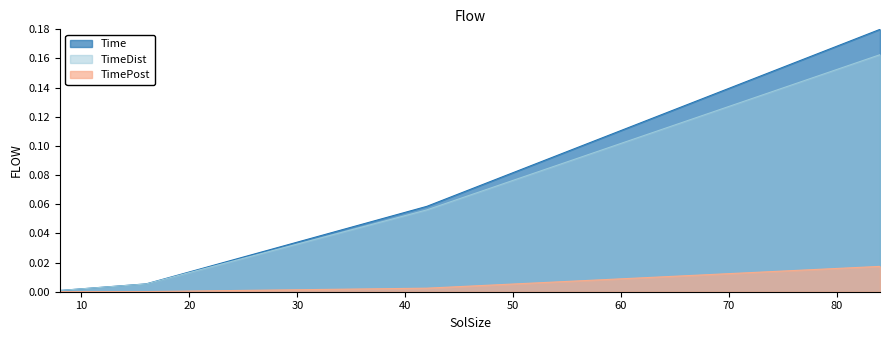

How many distinct data groups are displayed?

3